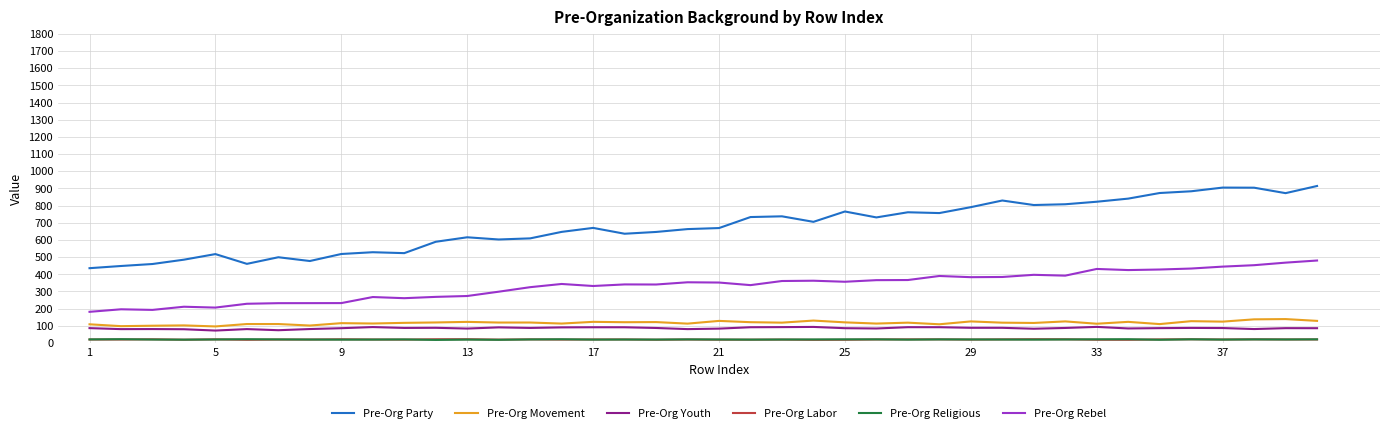

True or false: Pre-Org Youth and Pre-Org Party intersect in this chart.

False